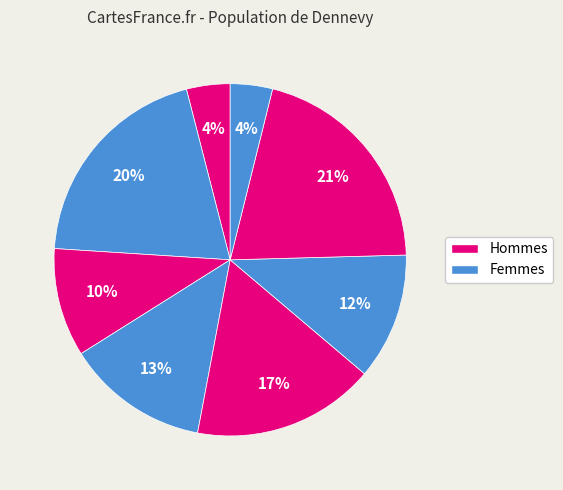

Count the number of slices in the pie.

8